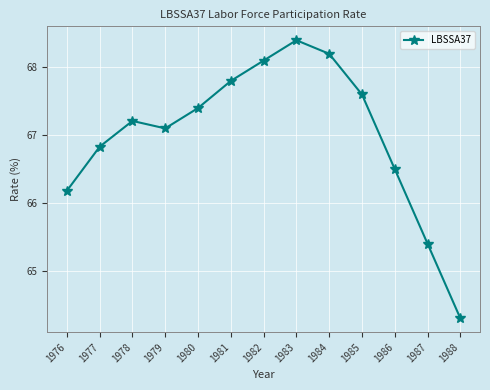

How many lines are shown in the chart?

1